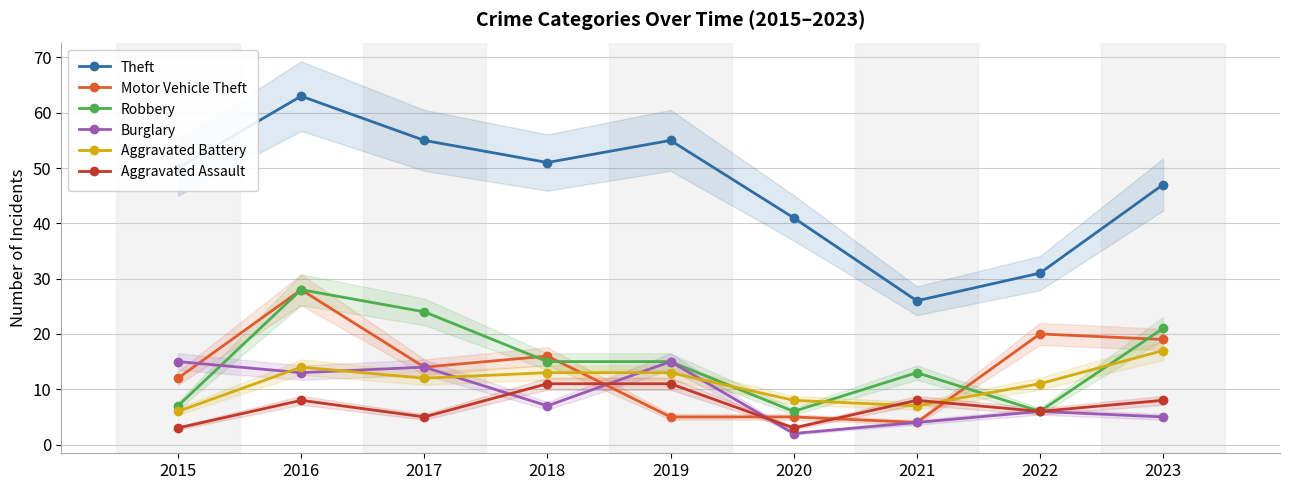

Reading right to left, list all the values displayed in this chart.

Theft: 47	31	26	41	55	51	55	63	50
Motor Vehicle Theft: 19	20	4	5	5	16	14	28	12
Robbery: 21	6	13	6	15	15	24	28	7
Burglary: 5	6	4	2	15	7	14	13	15
Aggravated Battery: 17	11	7	8	13	13	12	14	6
Aggravated Assault: 8	6	8	3	11	11	5	8	3